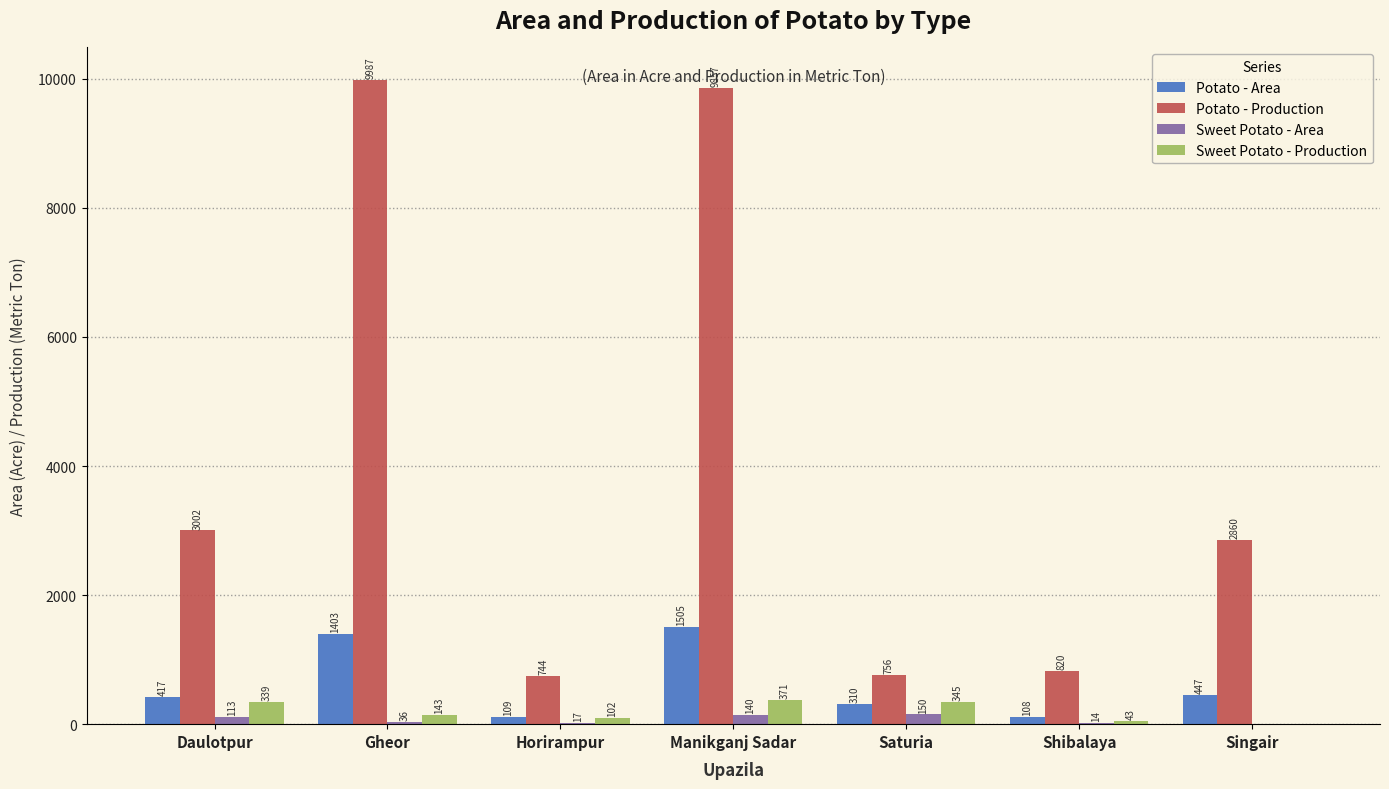

What is the sum of the Potato - Production values at Saturia and Singair?

3616.0